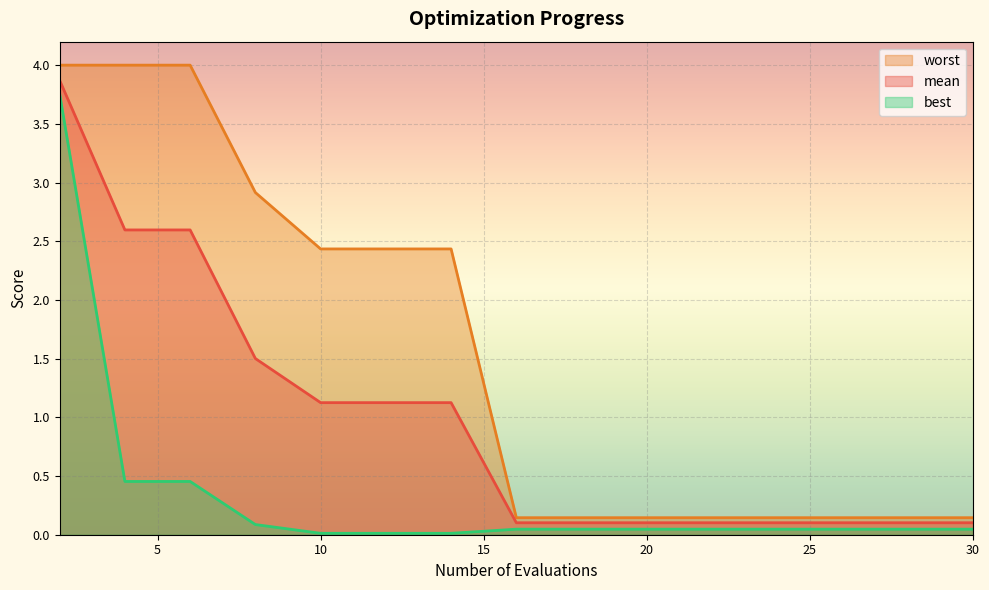

True or false: worst and best cross at least once.

False